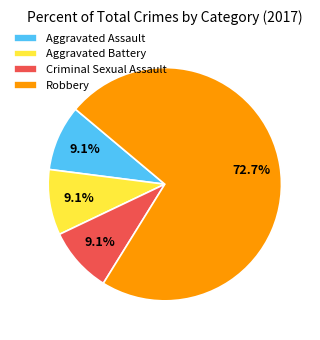

To the nearest percent, what percentage of the pie is Criminal Sexual Assault?

9%